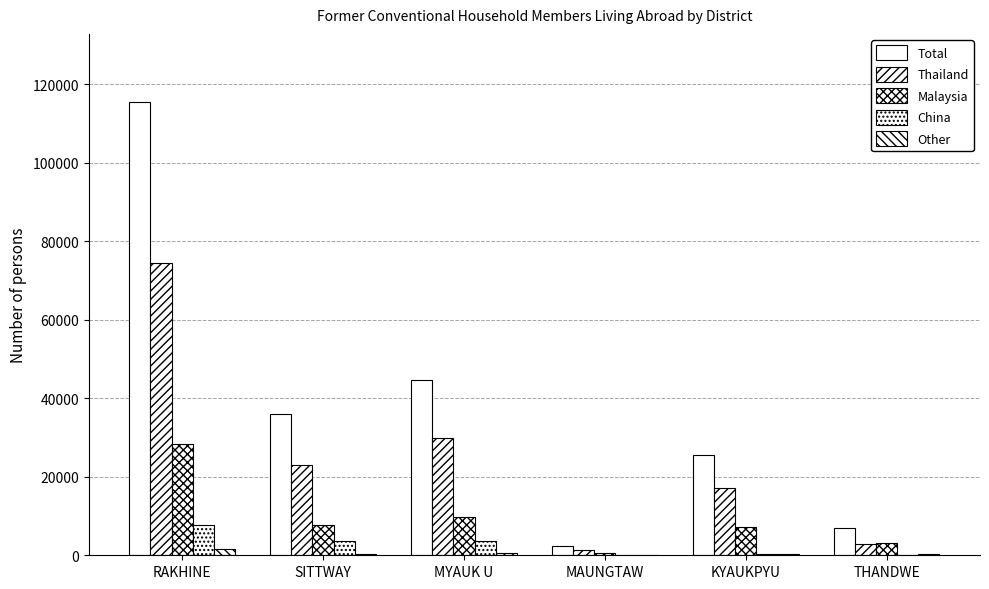

Count the number of categories in the chart.

6